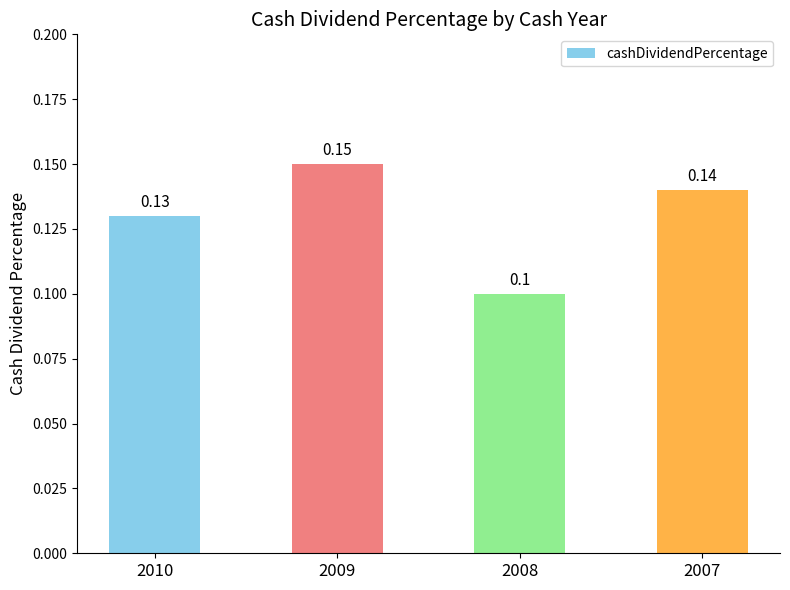

What is the smallest value displayed?

0.1